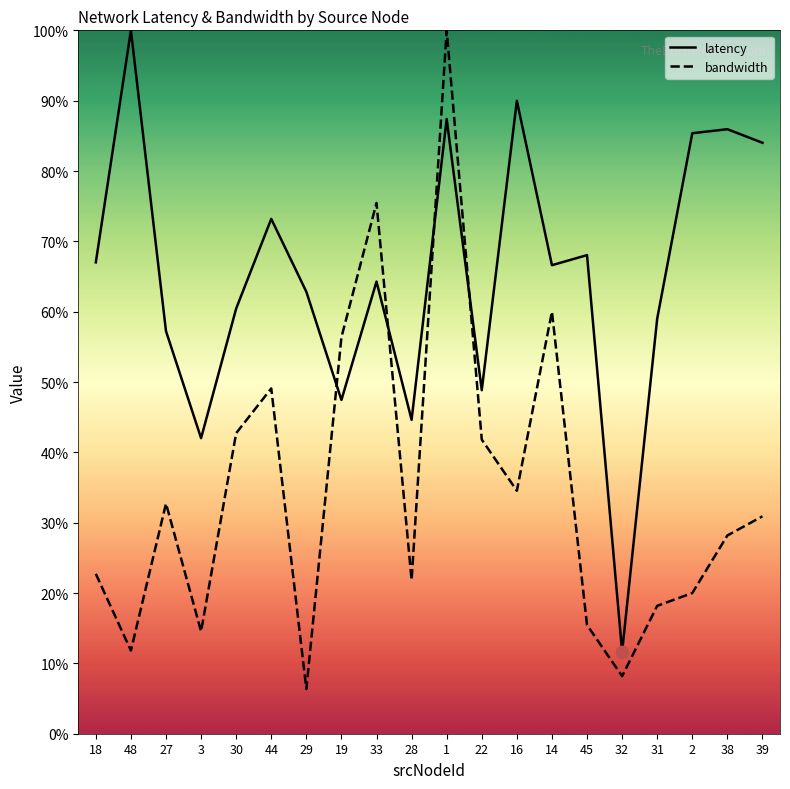

Which series reaches the minimum Y coordinate?

bandwidth